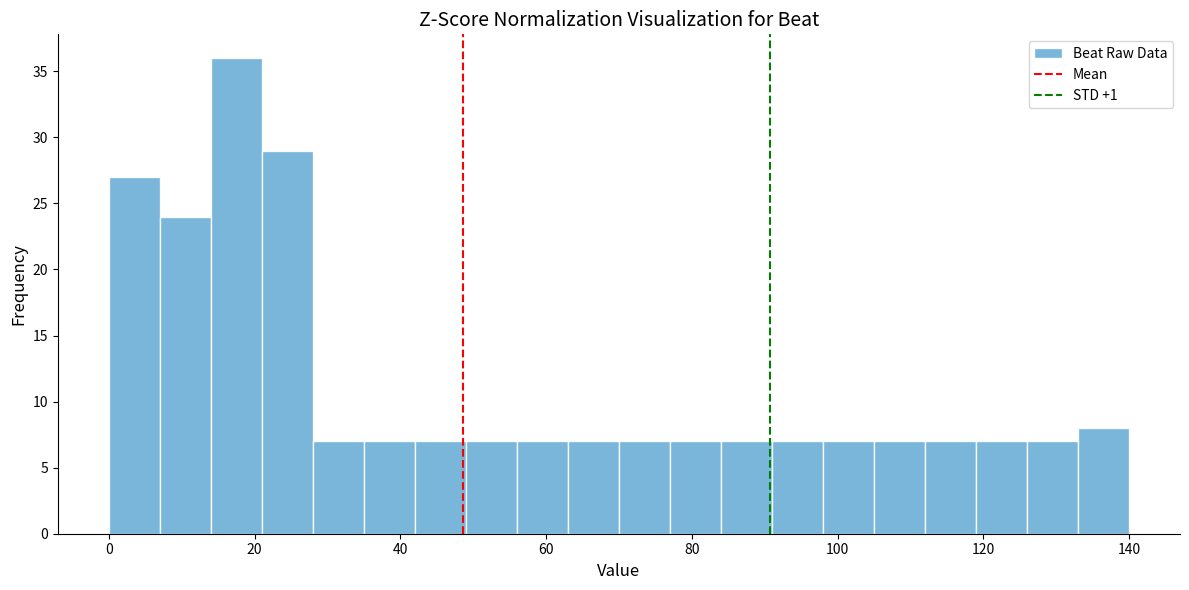

Around what value on the x-axis is the tallest bar? Give the approximate position of its centre, as read against the axis.

18